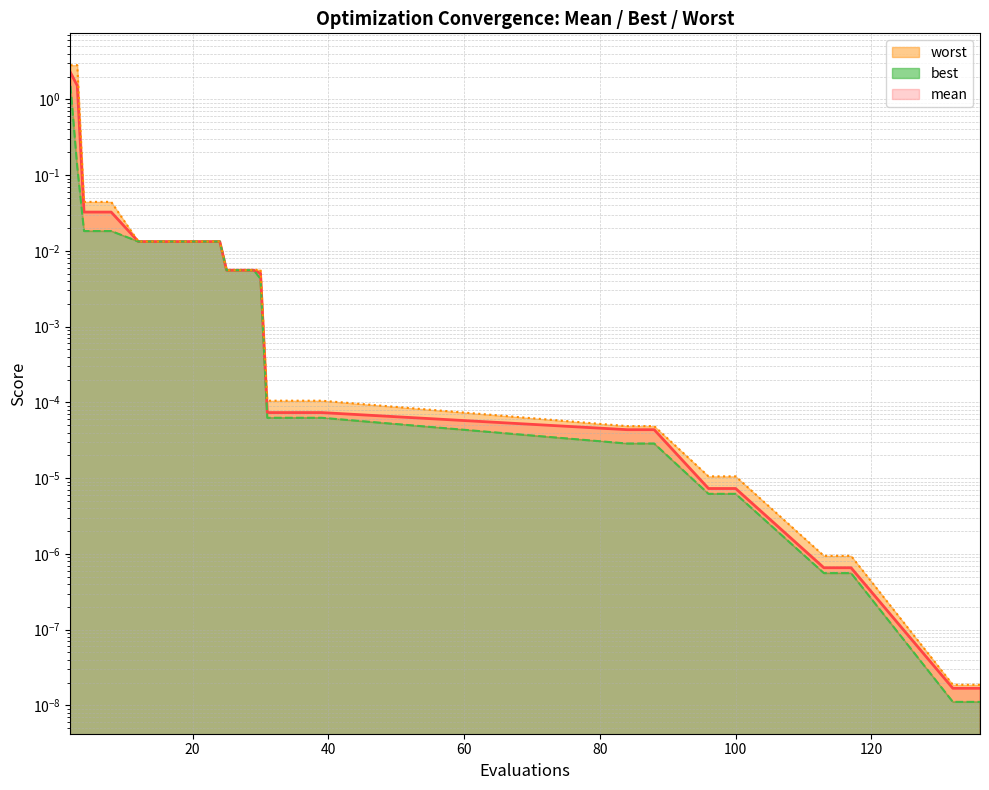

True or false: mean and best cross at least once.

False